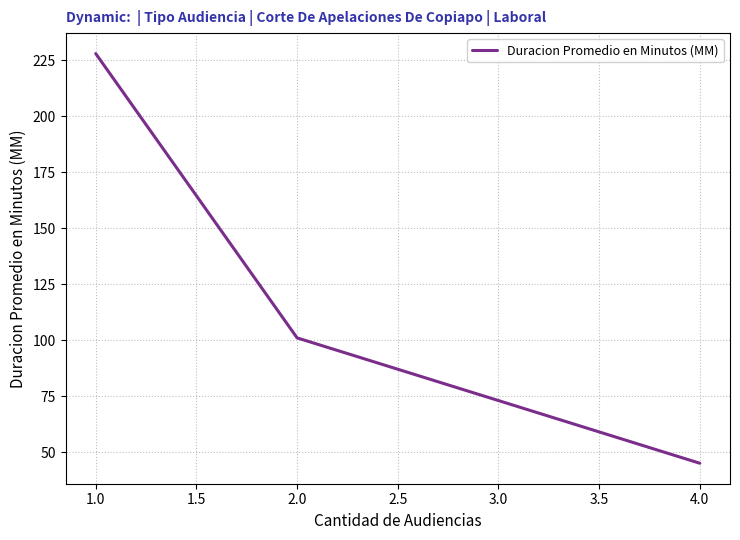

Rank the categories by value from highest to lowest.

1.0, 2.0, 4.0